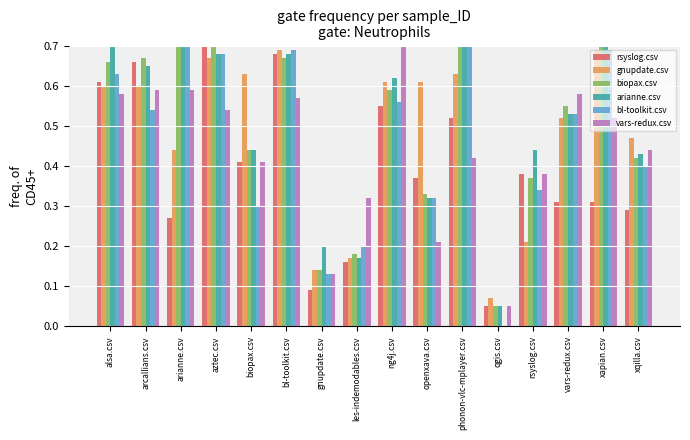

Rank the series at openxava.csv from highest to lowest value.

gnupdate.csv, rsyslog.csv, biopax.csv, arianne.csv, bl-toolkit.csv, vars-redux.csv